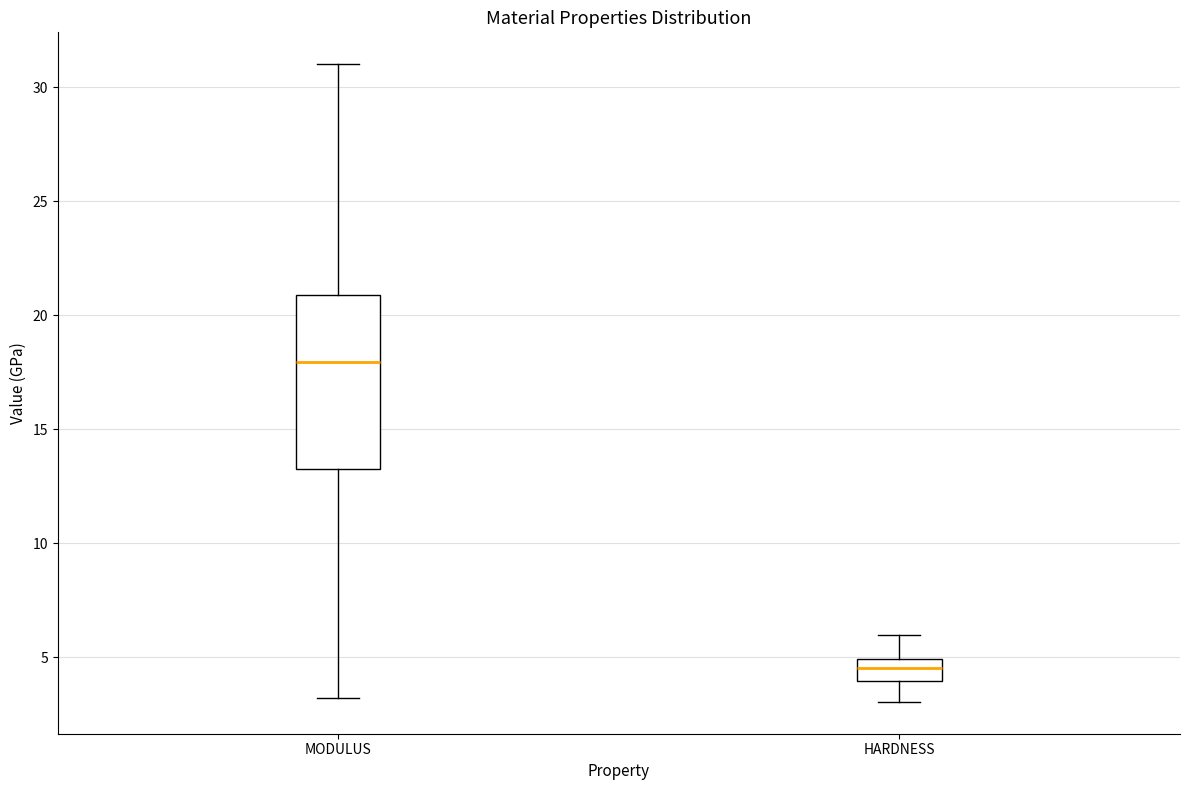

Which box has the highest median line?

MODULUS